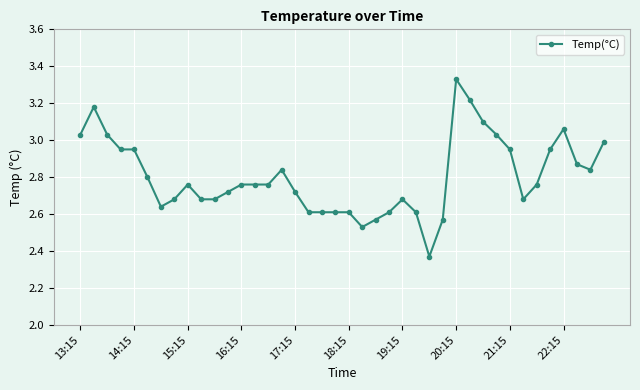

True or false: the data has more than 1 interior local peaks.

True